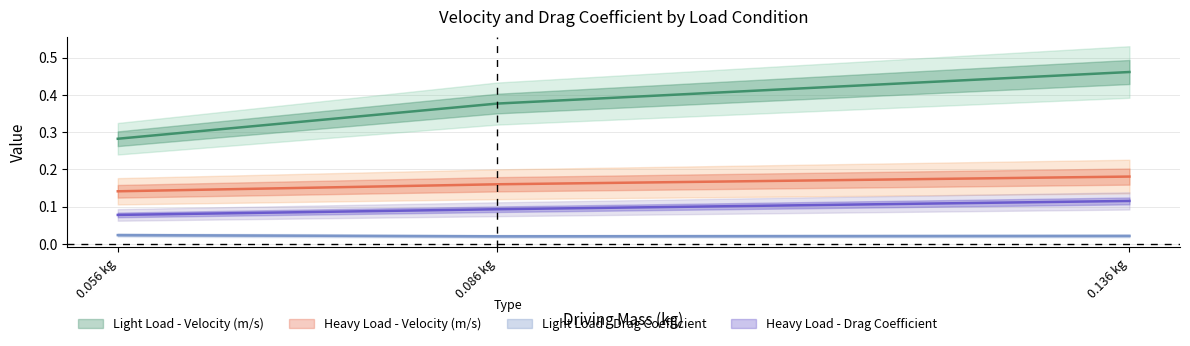

What is the average value of the Light Load - Velocity (m/s) series?

0.4